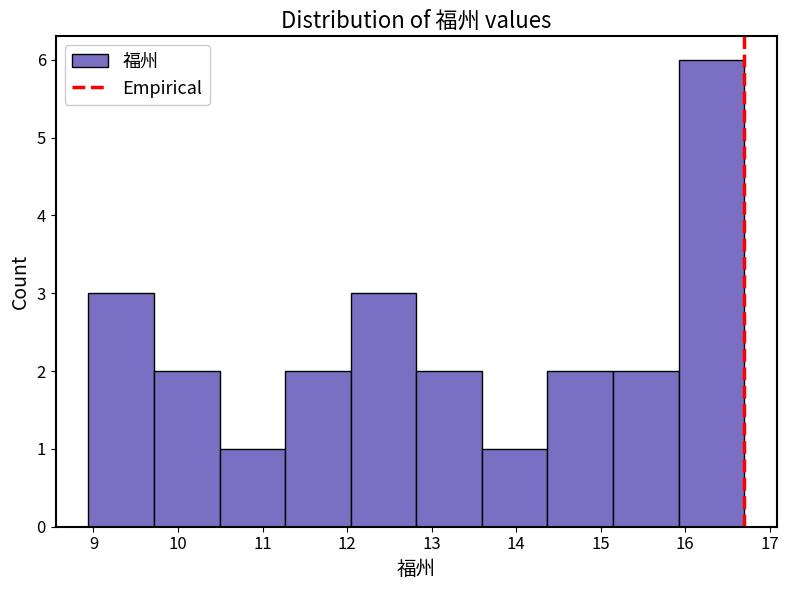

Reading left to right, list every bar in this chart as the range it spans on the x-axis followed by its height. Neither the bar edges nor the heights are printed on the chart, so give them approximately, as read against the axes.

8.9 to 9.7: 3
9.7 to 10.5: 2
10.5 to 11.3: 1
11.3 to 12.0: 2
12.0 to 12.8: 3
12.8 to 13.6: 2
13.6 to 14.4: 1
14.4 to 15.1: 2
15.1 to 15.9: 2
15.9 to 16.7: 6